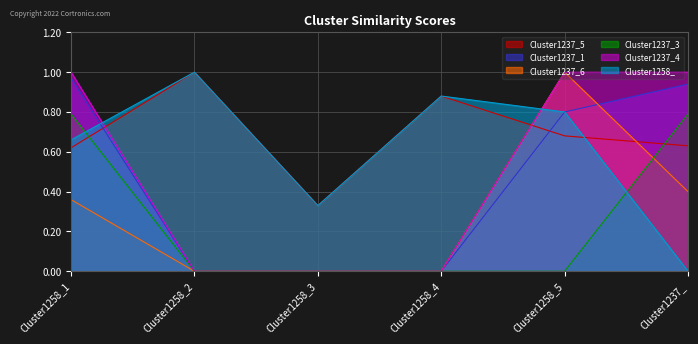

At Cluster1258_4, list the series in order from smallest to largest.

Cluster1237_1, Cluster1237_6, Cluster1237_3, Cluster1237_4, Cluster1237_5, Cluster1258_